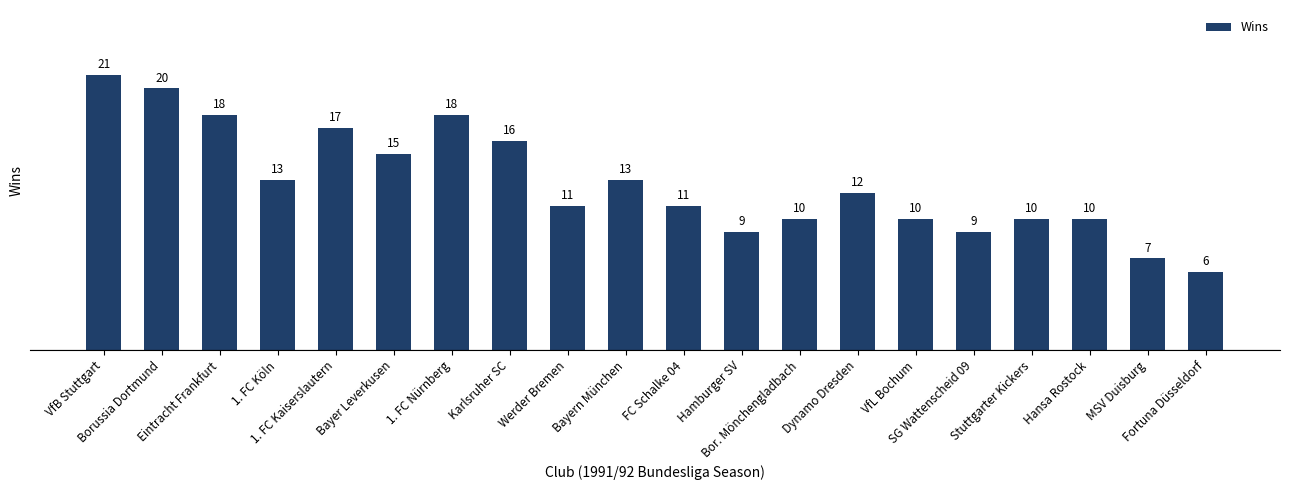

What position from the left is VfL Bochum?

15